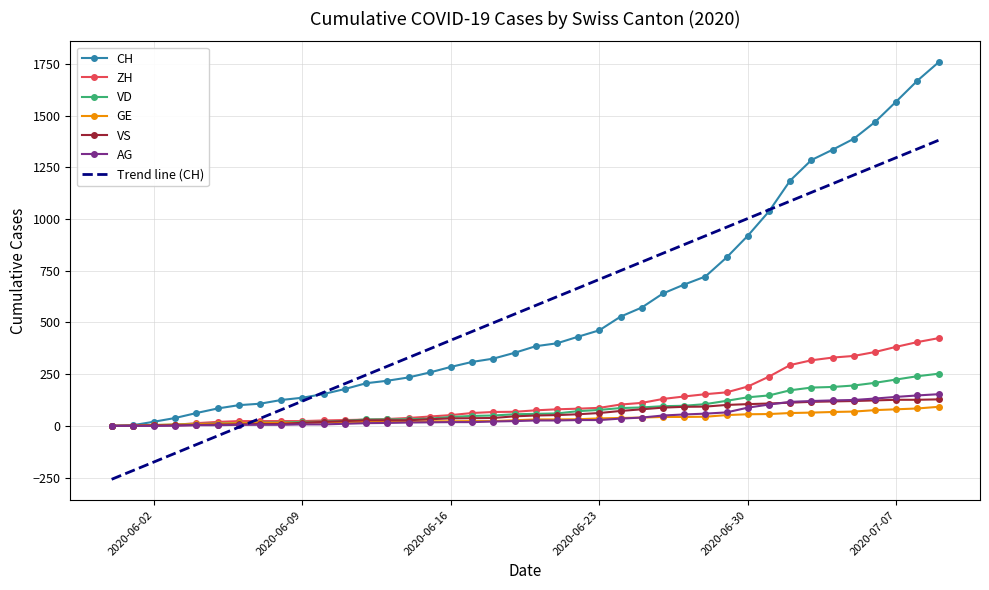

What is the smallest value displayed?

-258.5